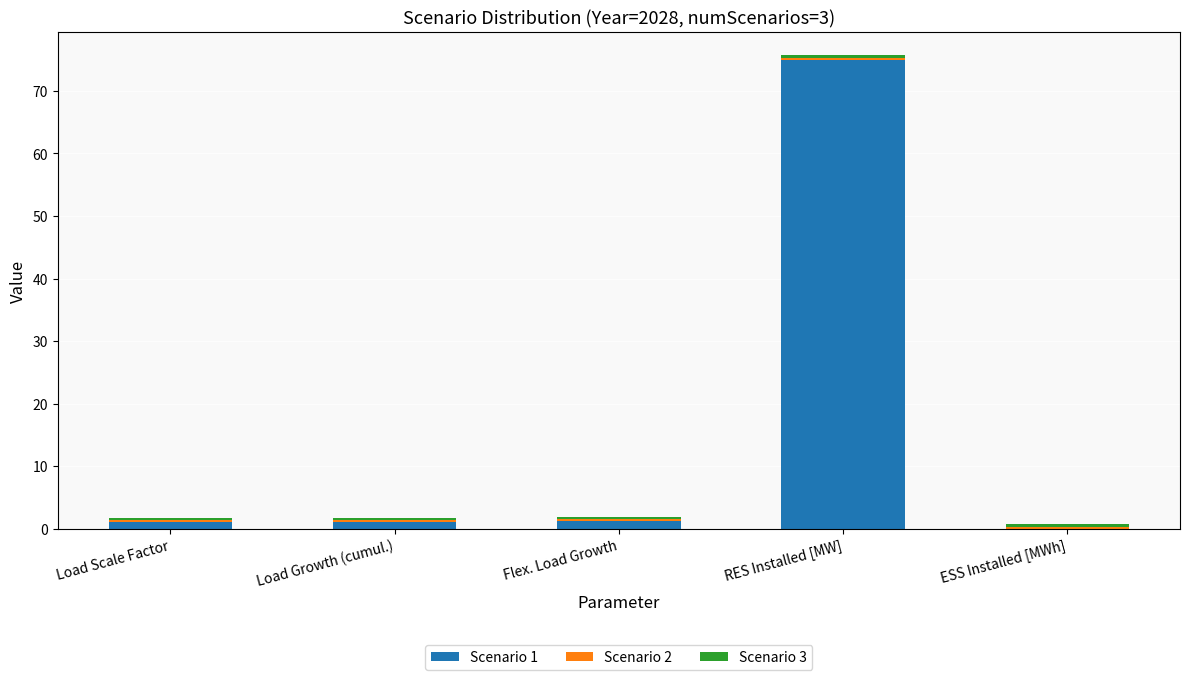

At which label does Scenario 1 reach its peak?

RES Installed [MW]